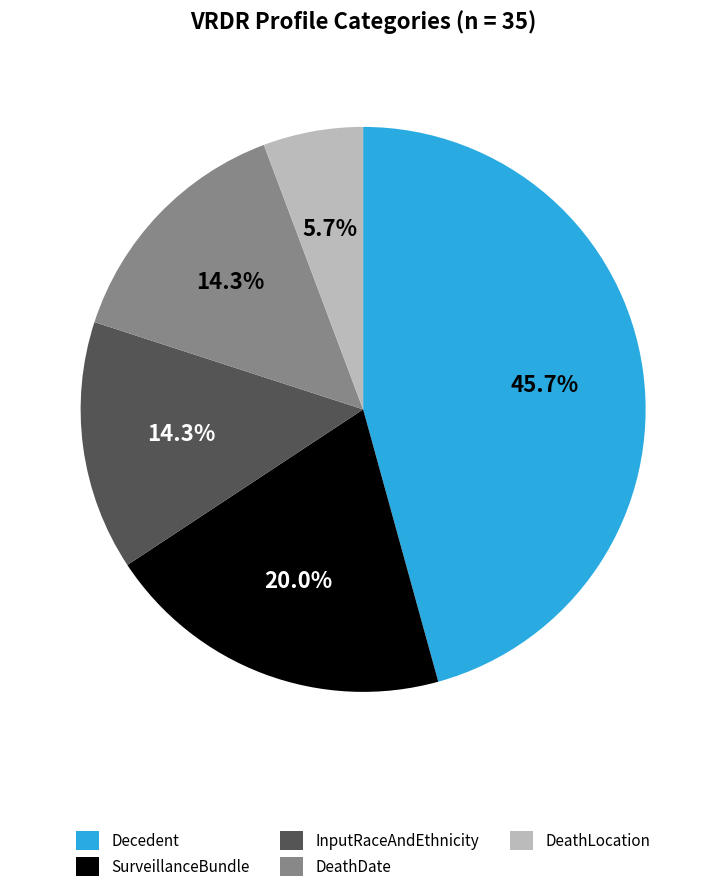

What percentage is NOT represented by SurveillanceBundle?

80.0%